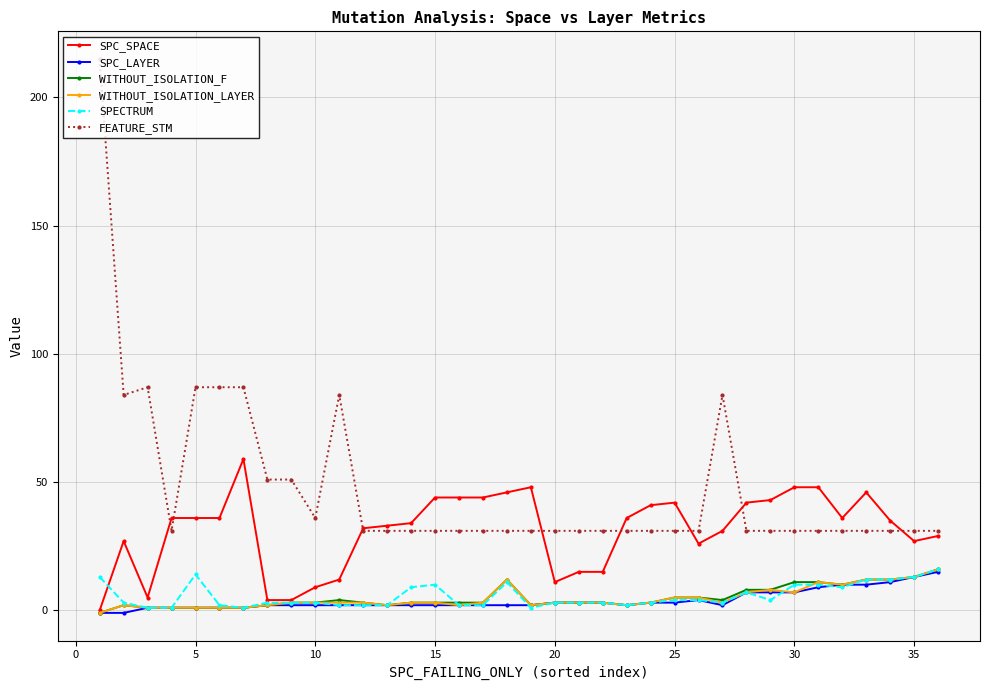

What are all the series names shown in the legend?

SPC_SPACE, SPC_LAYER, WITHOUT_ISOLATION_F, WITHOUT_ISOLATION_LAYER, SPECTRUM, FEATURE_STM